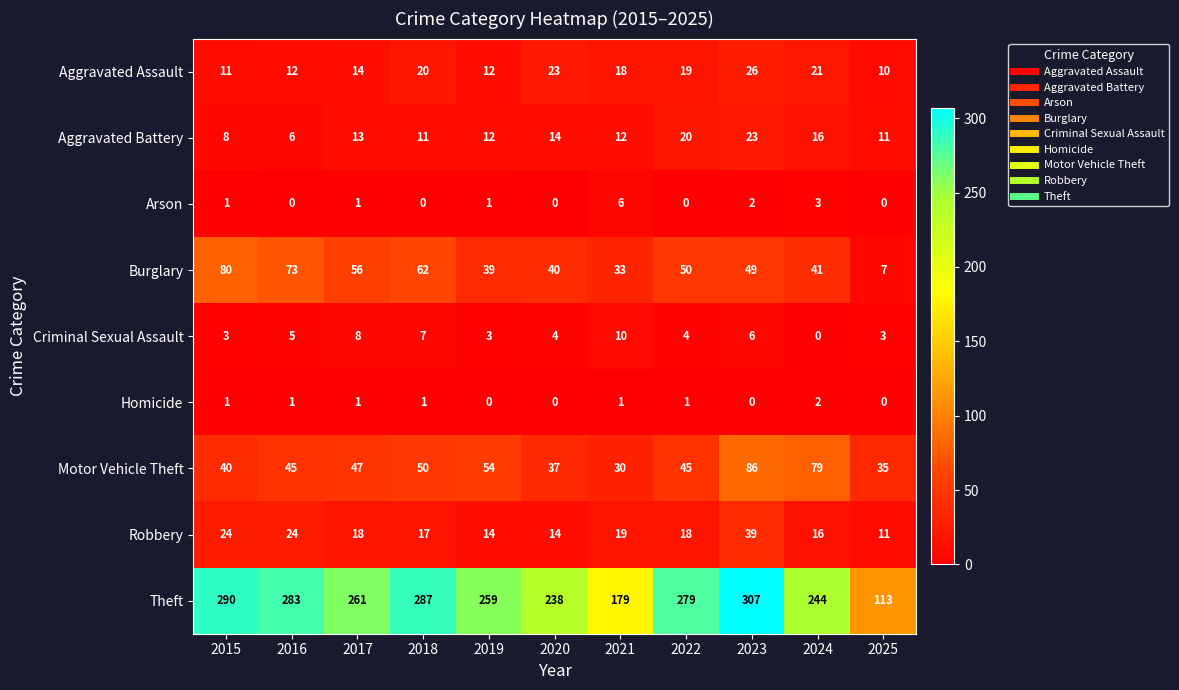

Is the value of Motor Vehicle Theft at 2021 greater than the value of Criminal Sexual Assault at 2019?

Yes